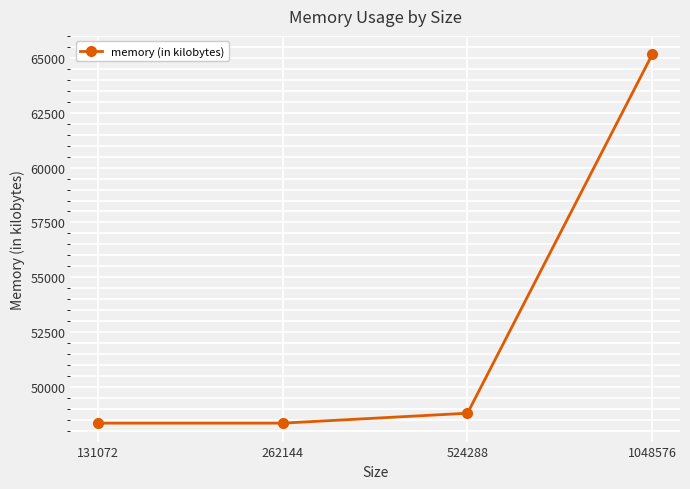

What is the approximate value at 131072, to the nearest 100?

48400